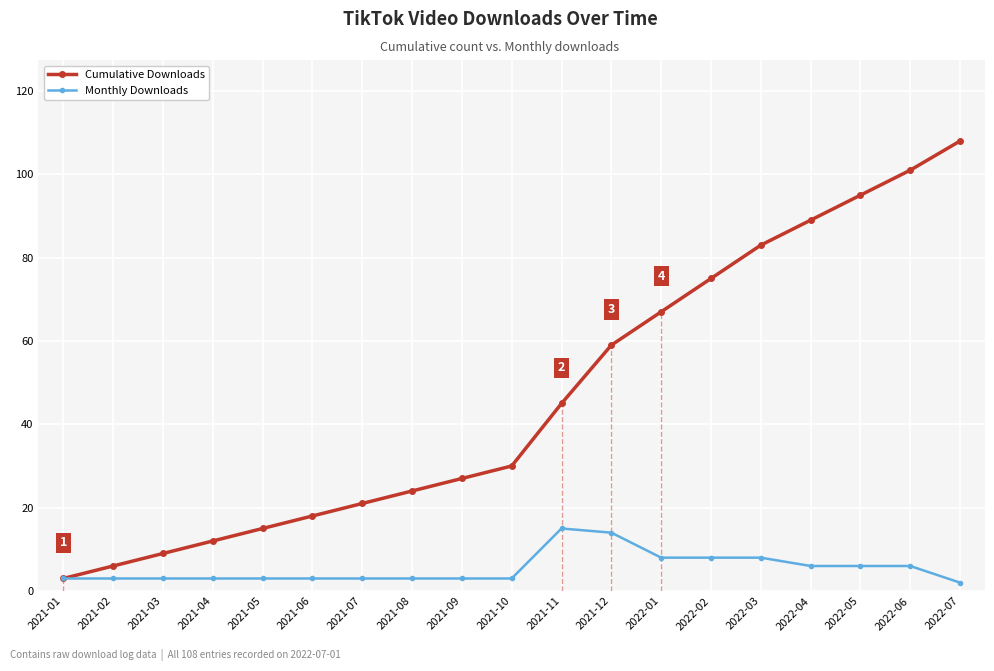

Is it true that Monthly Downloads equals 2 at 2022-04?

False